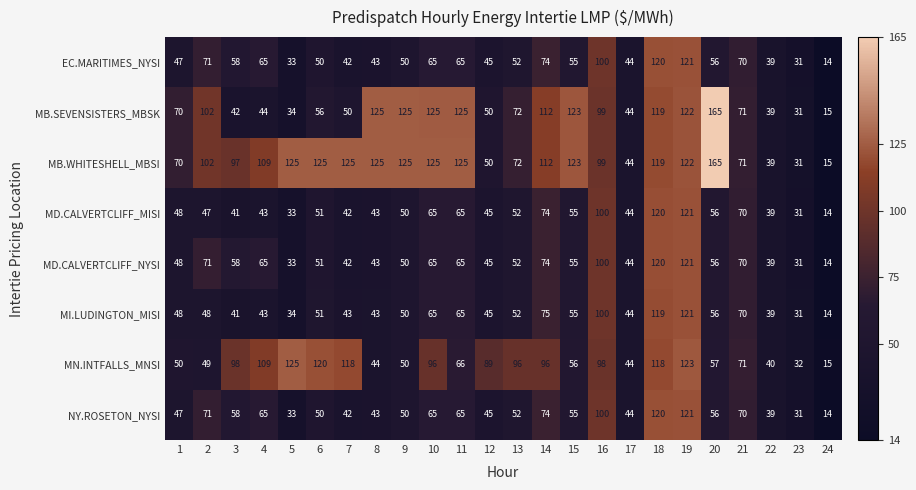

What is the difference between the highest and lowest values at 9?

75